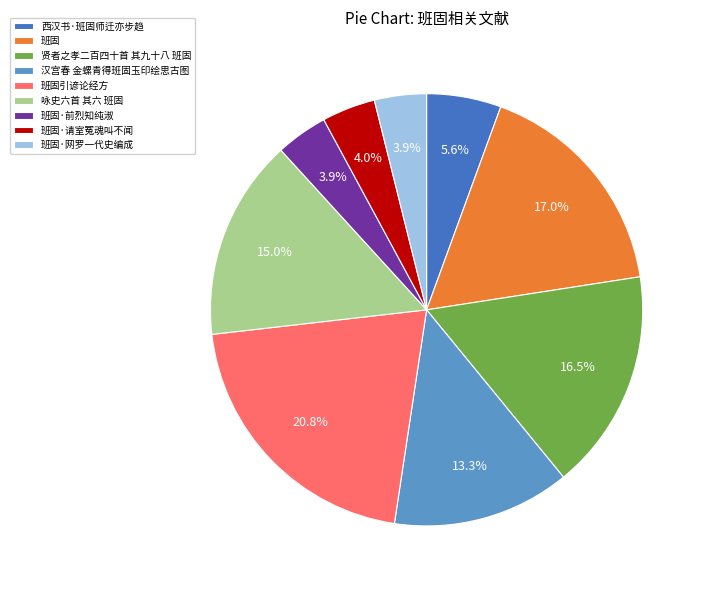

Does any single category account for the majority?

No